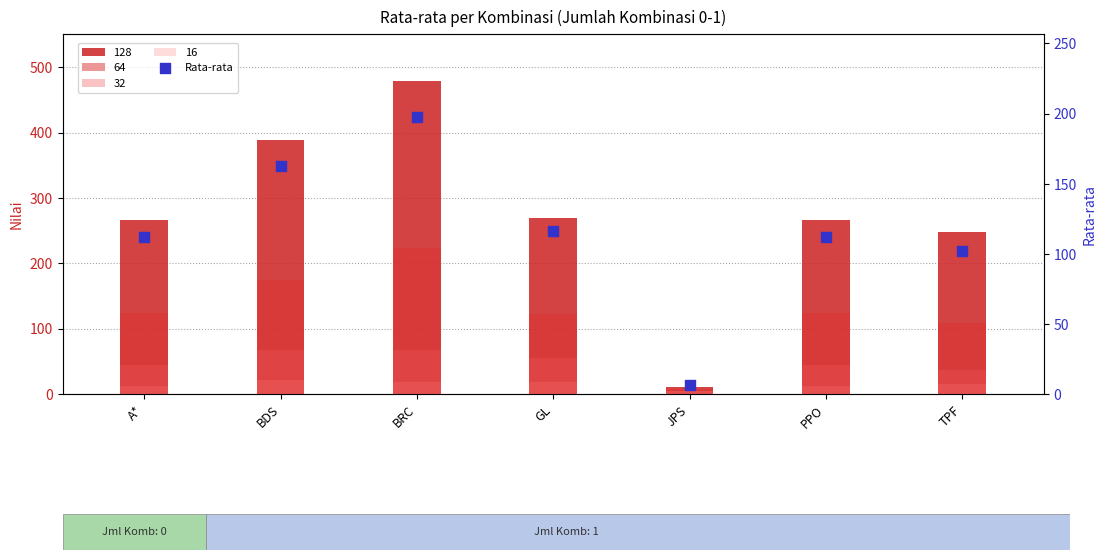

Which has a higher value, BDS or A*?

BDS